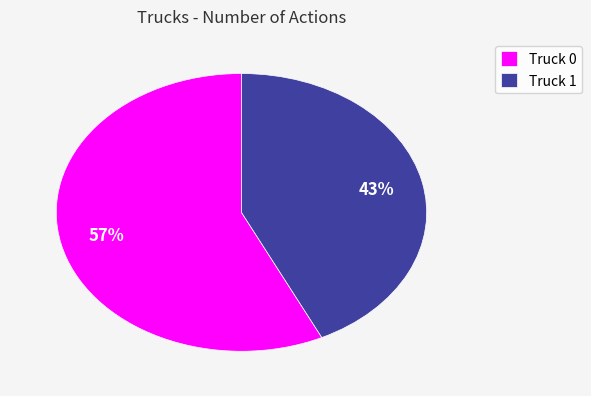

What percentage is the Truck 1 slice, to the nearest percent?

43%